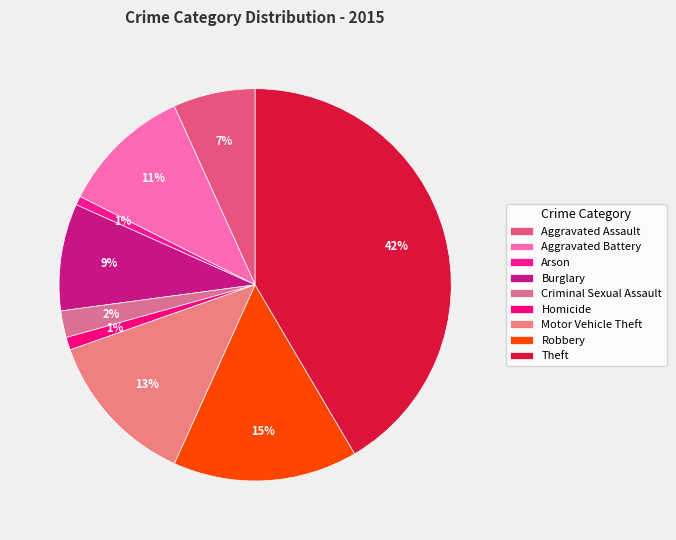

What is the largest slice in the pie chart?

Theft